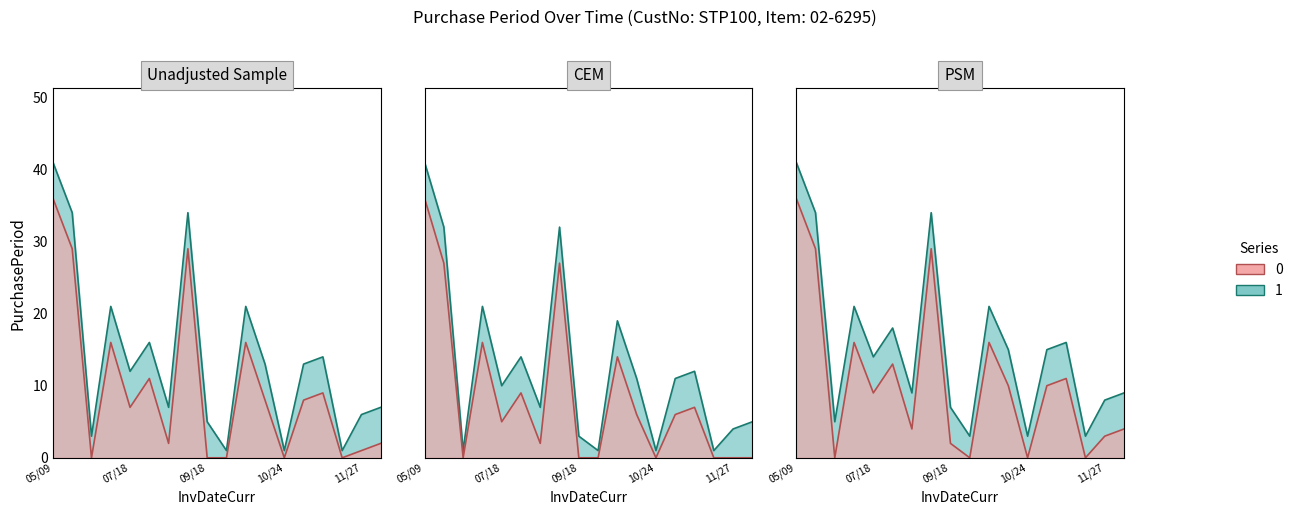

What is the label of the 14th point from the left?

2017-11-06